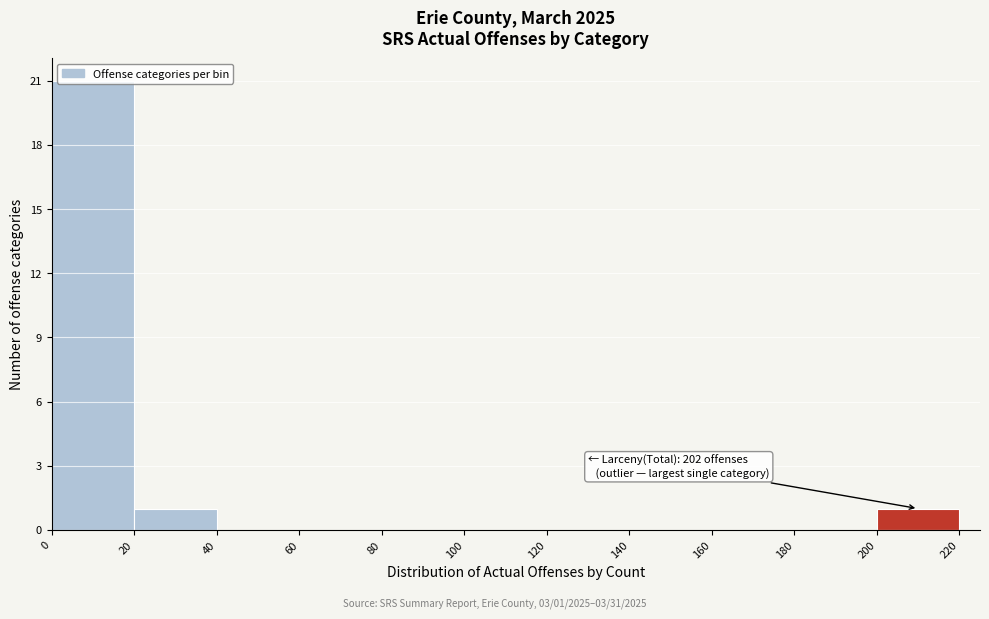

Which range on the x-axis has the tallest bar?

0 to 20